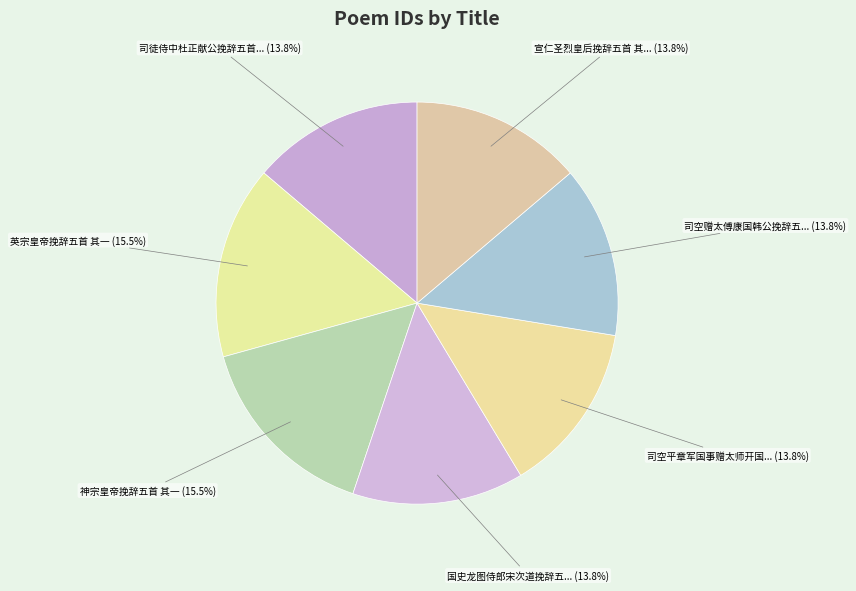

Count the number of slices in the pie.

7